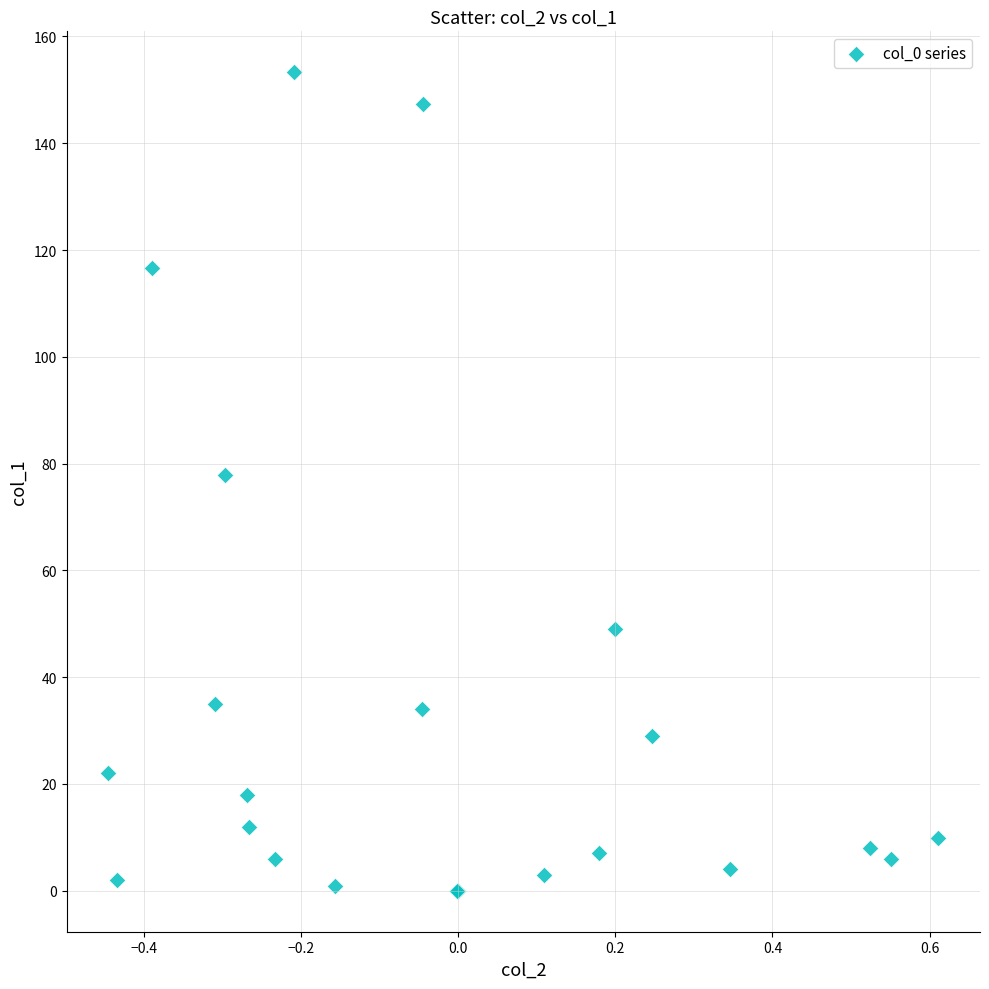

What Y value in the scatter plot is closest to 76?

77.9